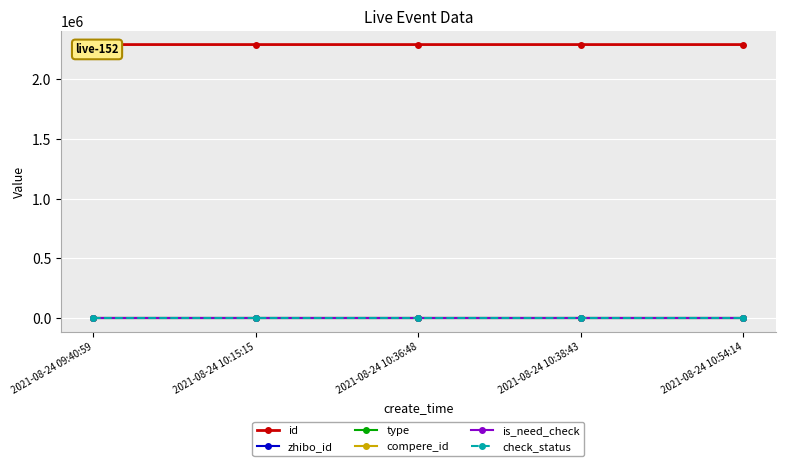

True or false: check_status has a value of 2 at 2021-08-24 10:38:43.

False